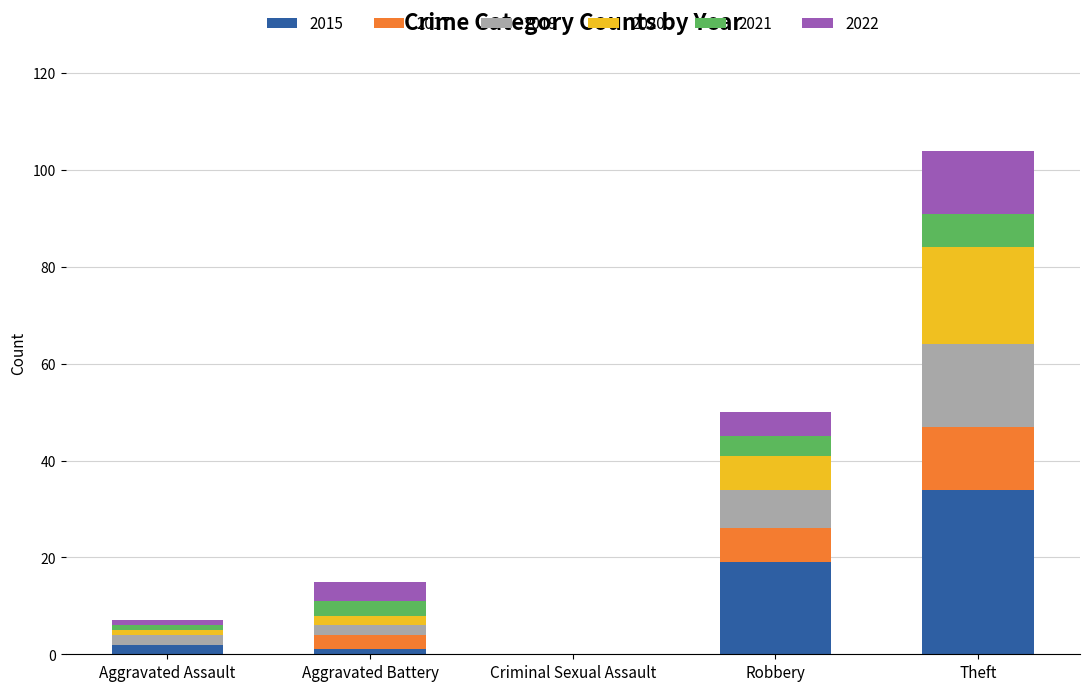

At which category is the sum across all series the highest?

Theft